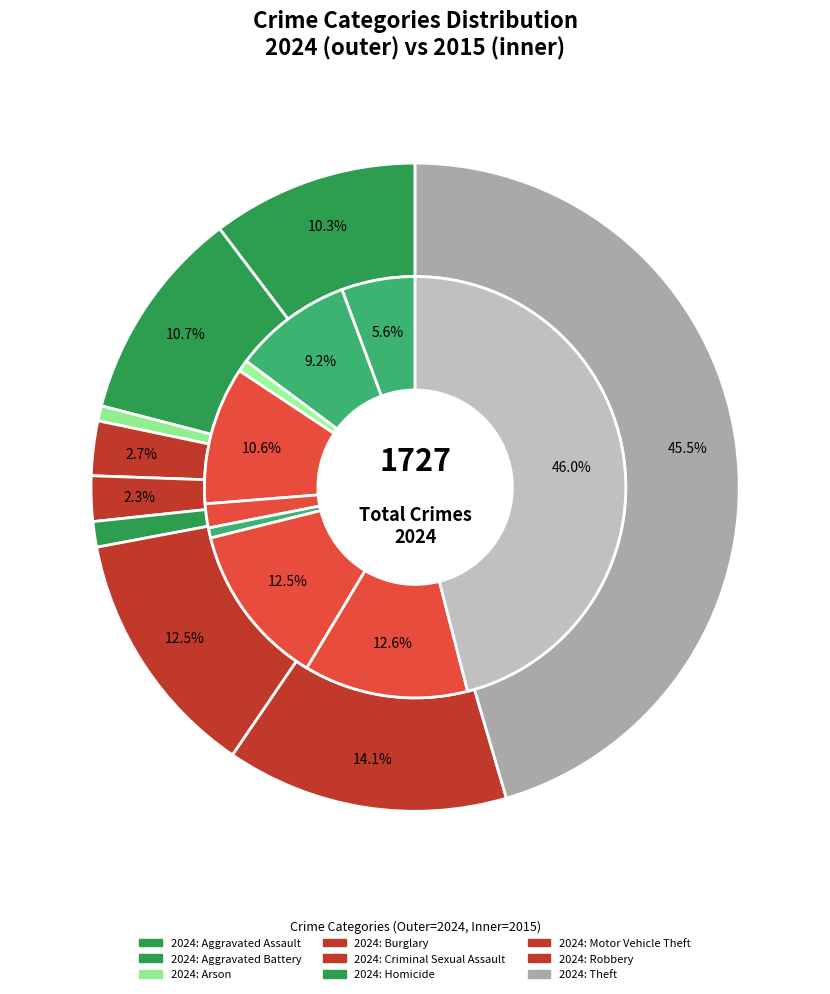

How much of the chart is everything except 5?

98.7%